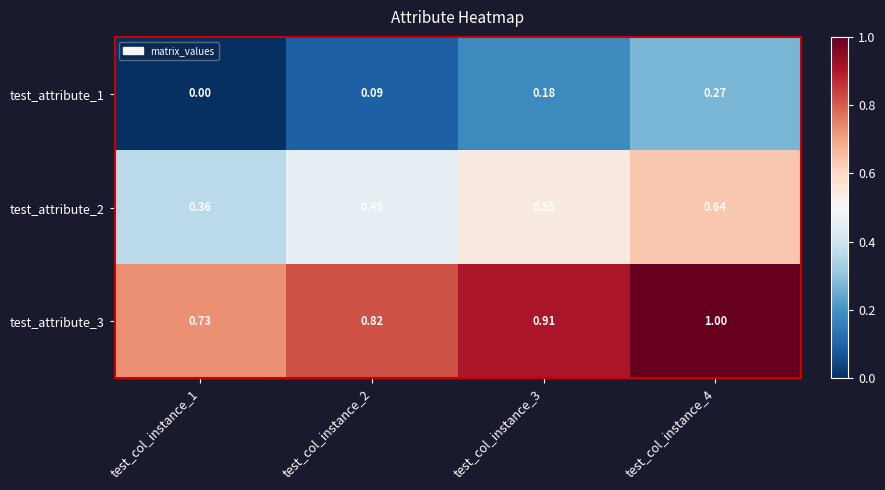

Which label corresponds to the largest value in the chart?

test_col_instance_4